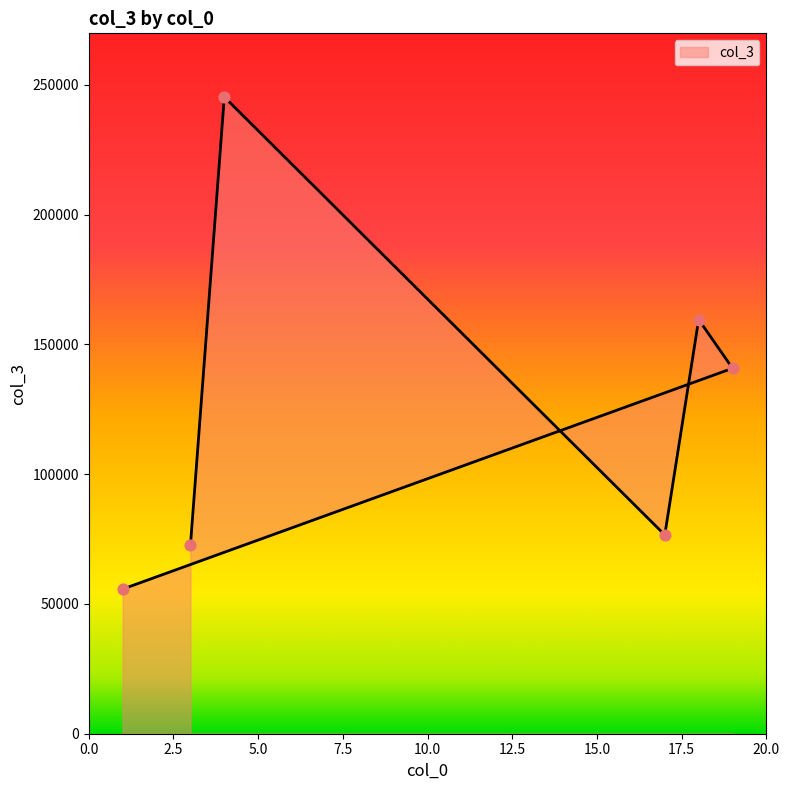

What is the change in value from 3 to 19?

+68265